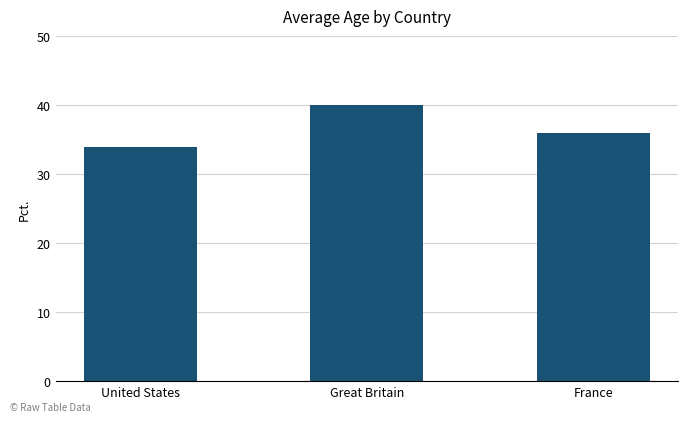

Between Great Britain and France, which is larger?

Great Britain